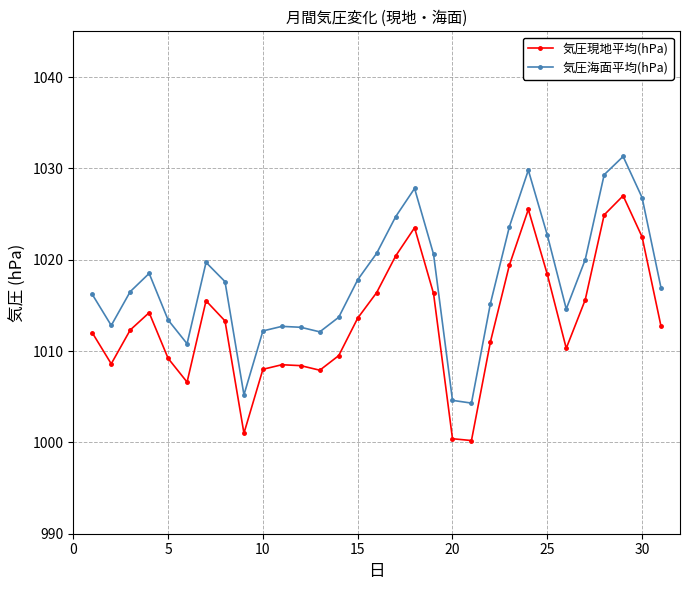

Which series has the largest total across all categories?

気圧海面平均(hPa)